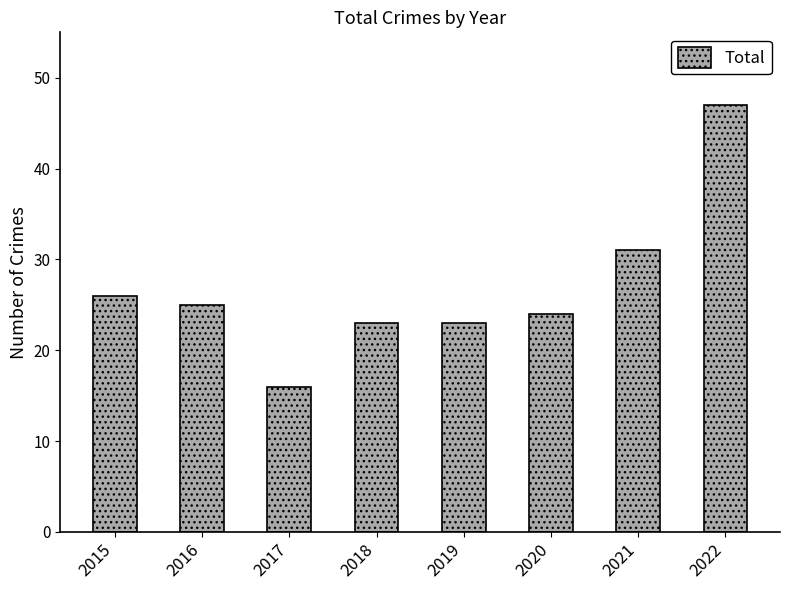

At which category does the chart reach its minimum across all series?

2017